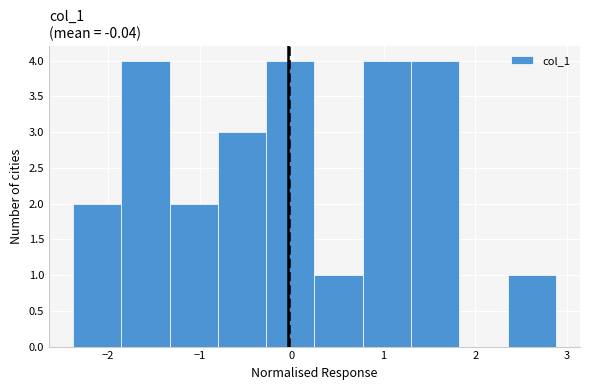

Reading left to right, transcribe this chart: for each bar, give the range it covers on the x-axis and its height. Neither the bar edges nor the heights are printed on the chart, so give them approximately, as read against the axes.

-2.4 to -1.9: 2
-1.9 to -1.3: 4
-1.3 to -0.8: 2
-0.8 to -0.3: 3
-0.3 to 0.2: 4
0.2 to 0.8: 1
0.8 to 1.3: 4
1.3 to 1.8: 4
1.8 to 2.4: 0
2.4 to 2.9: 1